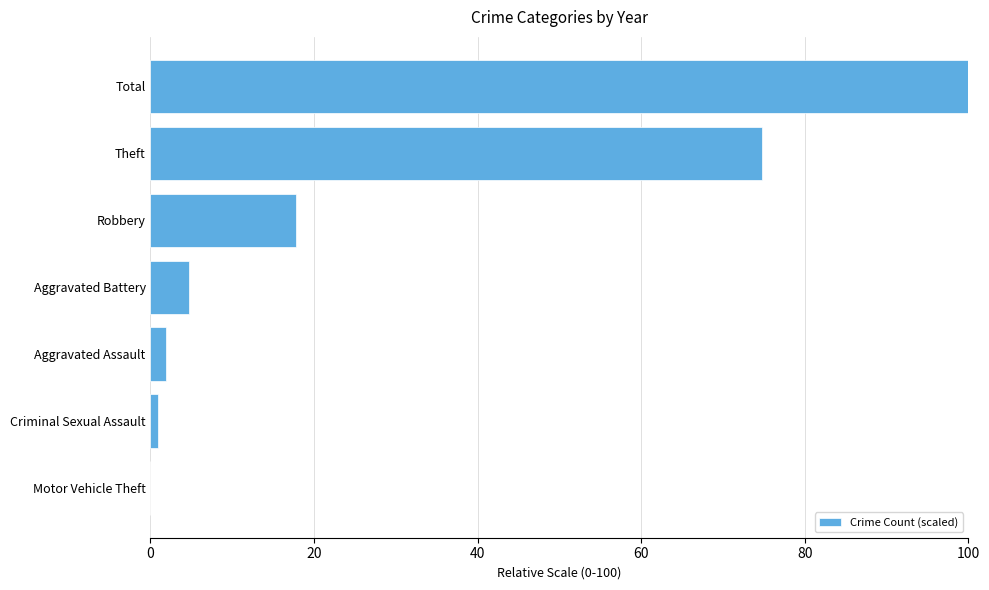

Approximately how many times larger is the value at Robbery compared to Aggravated Battery?

3.8